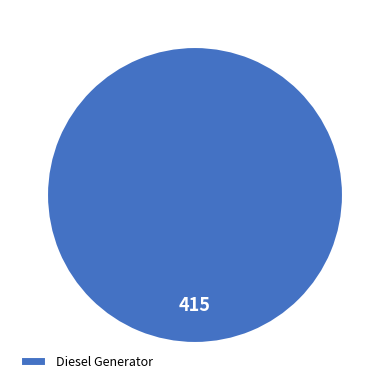

True or false: Diesel Generator accounts for 100% of the total.

True